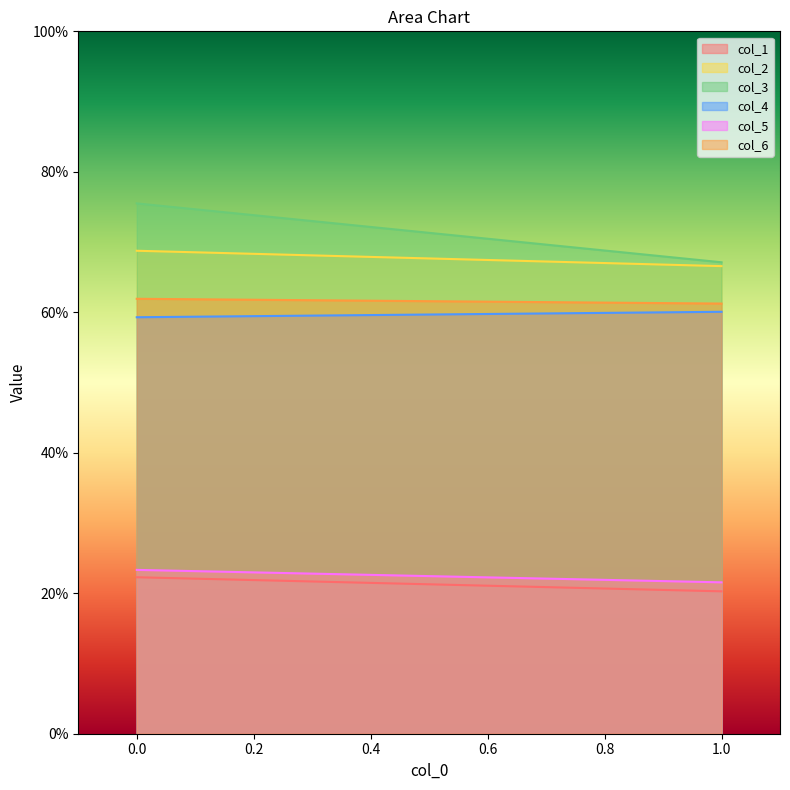

What is the value of the col_6 point at the 2nd from the left?

61.2